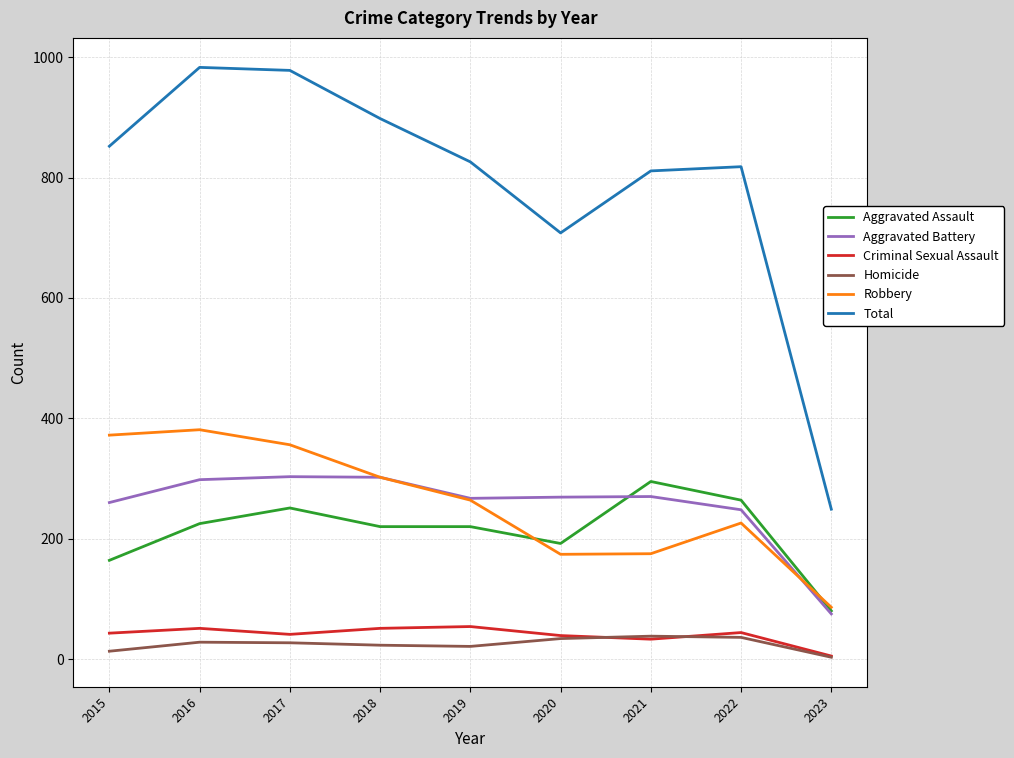

Is it true that Robbery equals 381 at 2016?

True